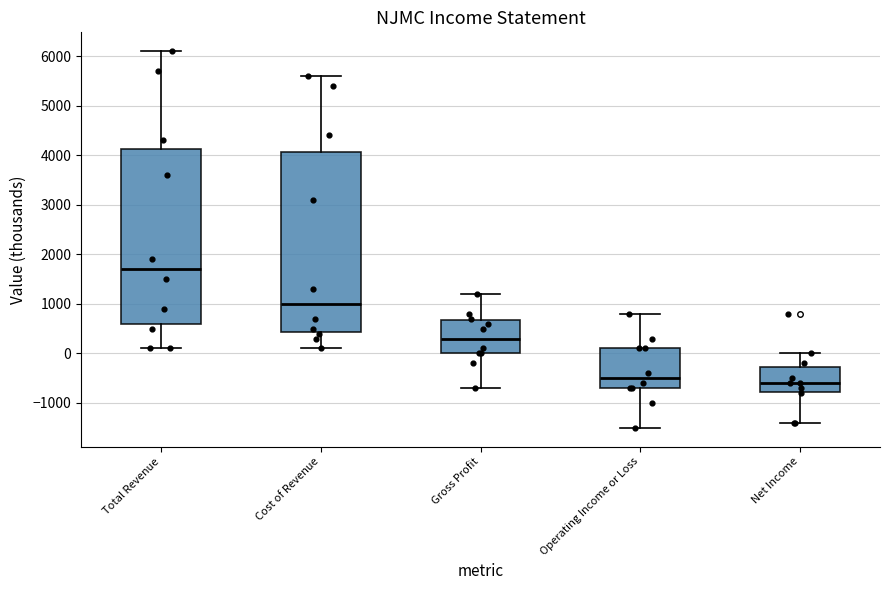

Reading left to right, read every box against the y-axis: the position of its median line, the range the box covers, and the ends of its whiskers. The values are not printed on the chart, so give them approximately, as read against the axis.

Total Revenue: median 1700, box 600 to 4100, whiskers 100 to 6100
Cost of Revenue: median 1000, box 400 to 4100, whiskers 100 to 5600
Gross Profit: median 300, box 0 to 700, whiskers -700 to 1200
Operating Income or Loss: median -500, box -700 to 100, whiskers -1500 to 800
Net Income: median -600, box -800 to -300, whiskers -1400 to 0